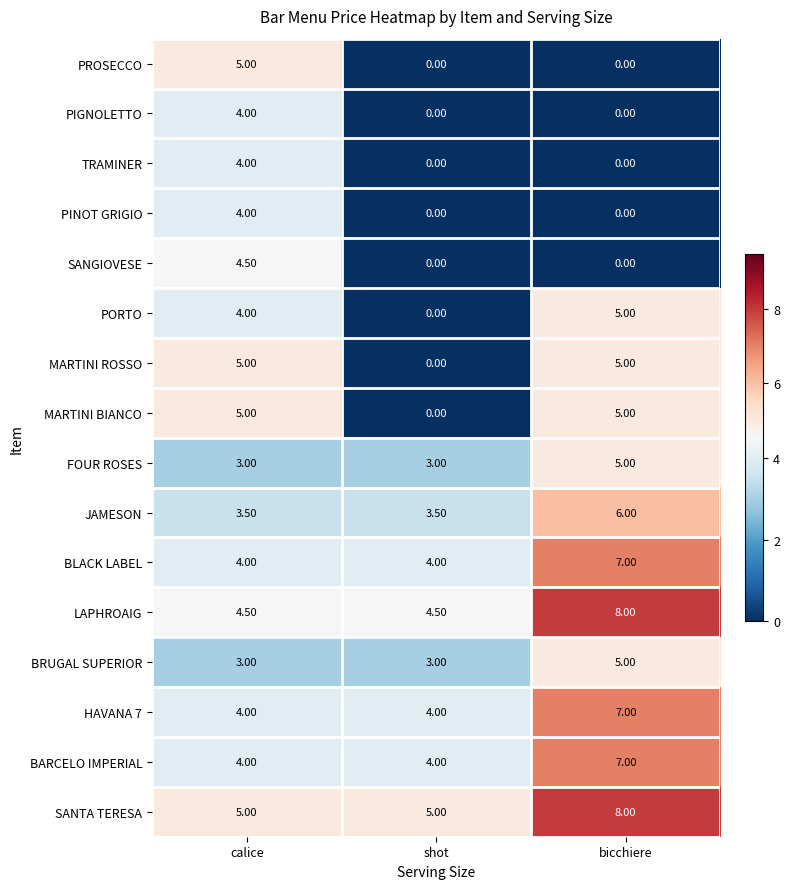

What is the sum of all PROSECCO values?

5.0